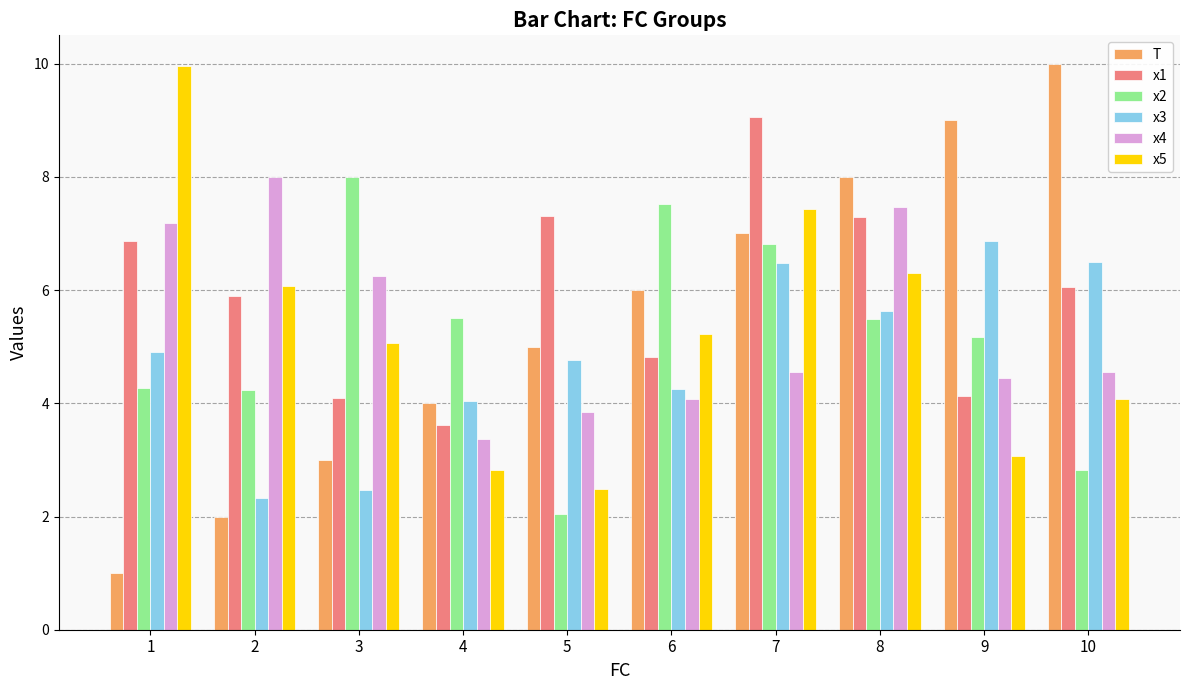

How many categories are shown in the chart?

10